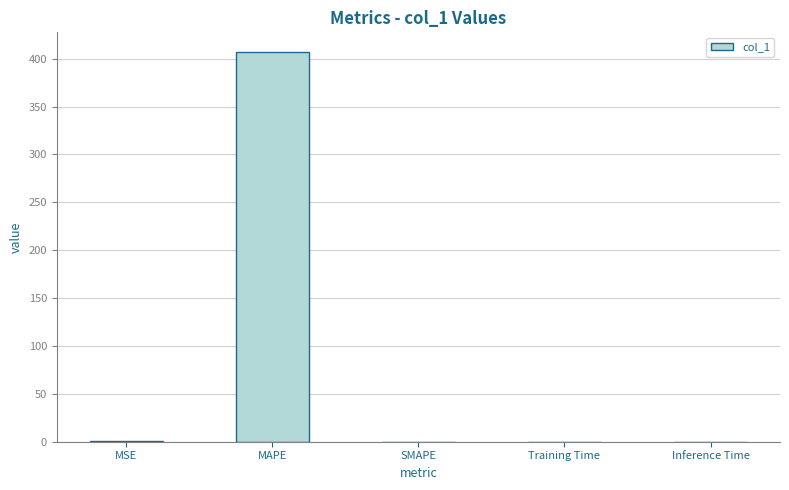

Which has a higher value, MAPE or Inference Time?

MAPE